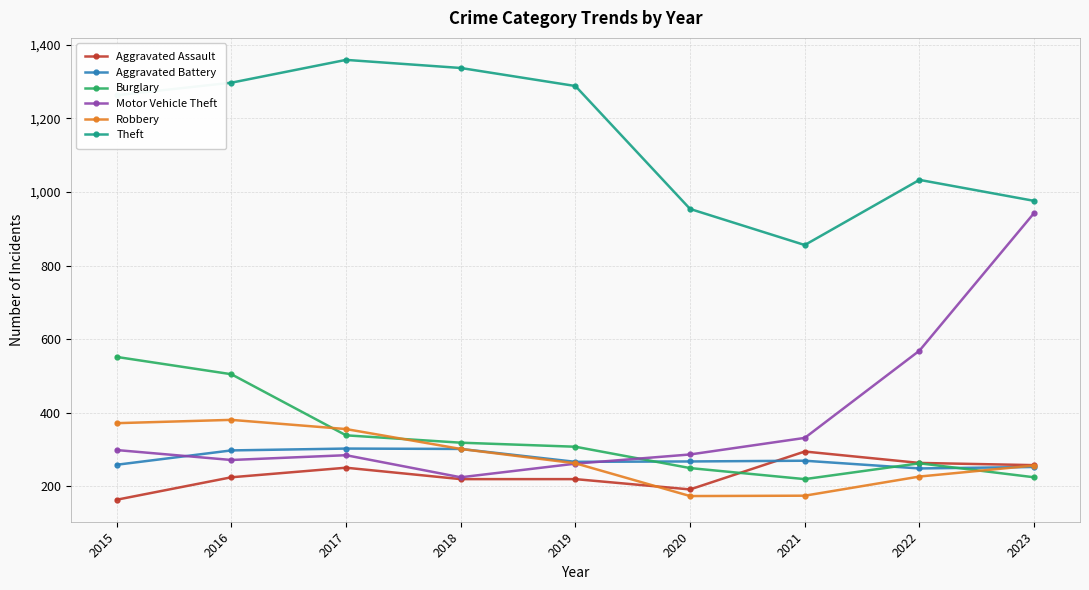

Which series has the largest range (max minus min)?

Motor Vehicle Theft